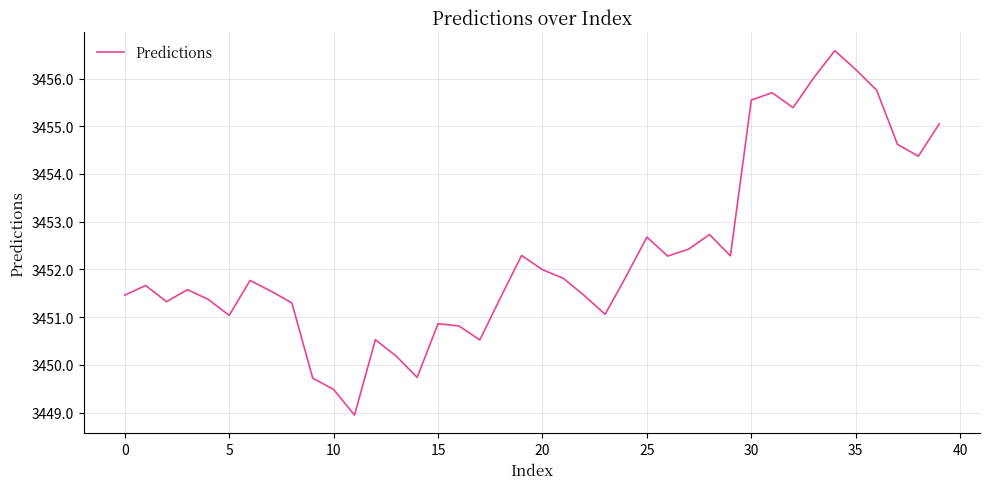

What is the greatest value displayed?

3456.6